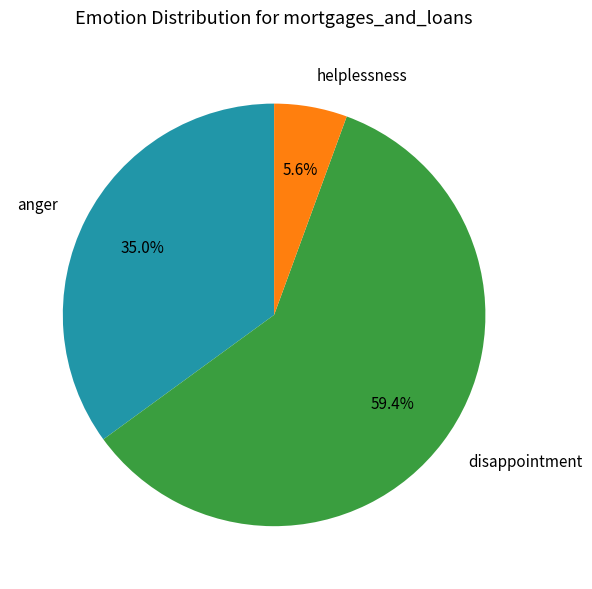

To the nearest percent, what is the difference between the largest and smallest slice percentages?

54%